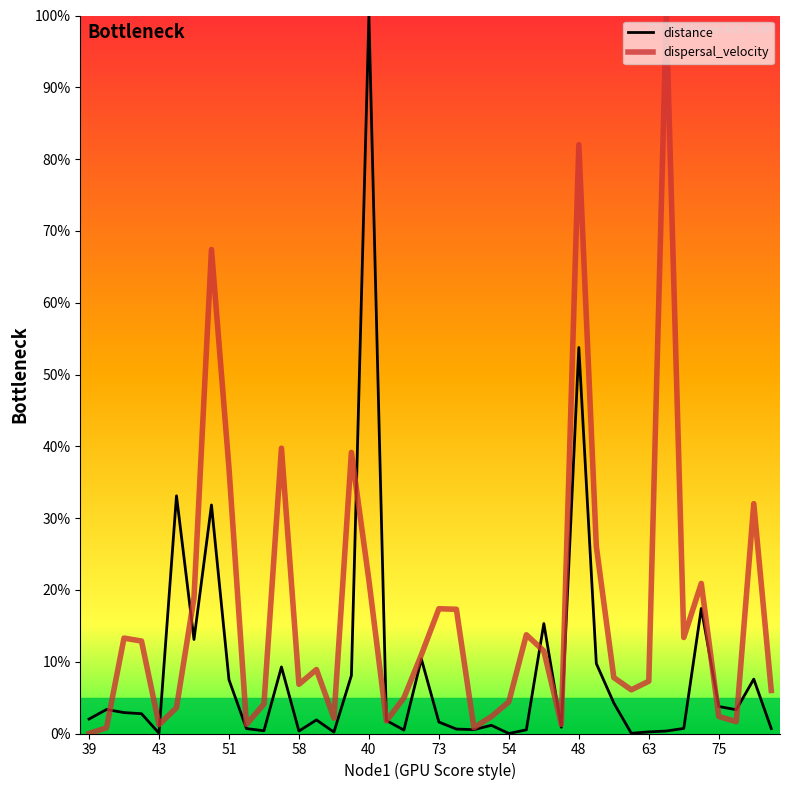

Which series has the largest total across all categories?

dispersal_velocity